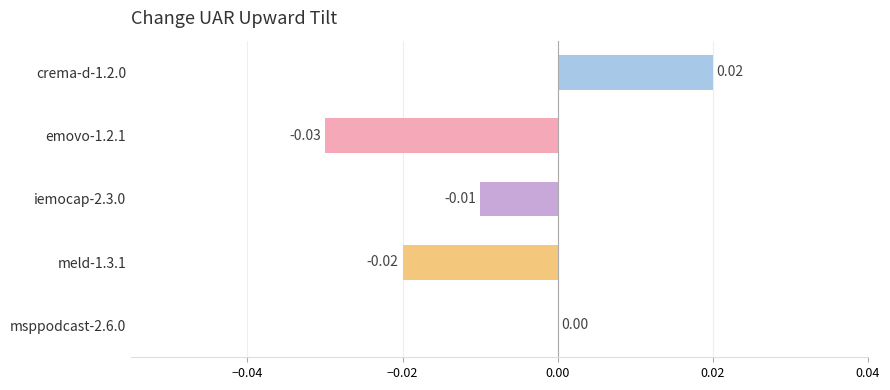

Between iemocap-2.3.0 and crema-d-1.2.0, which is larger?

crema-d-1.2.0